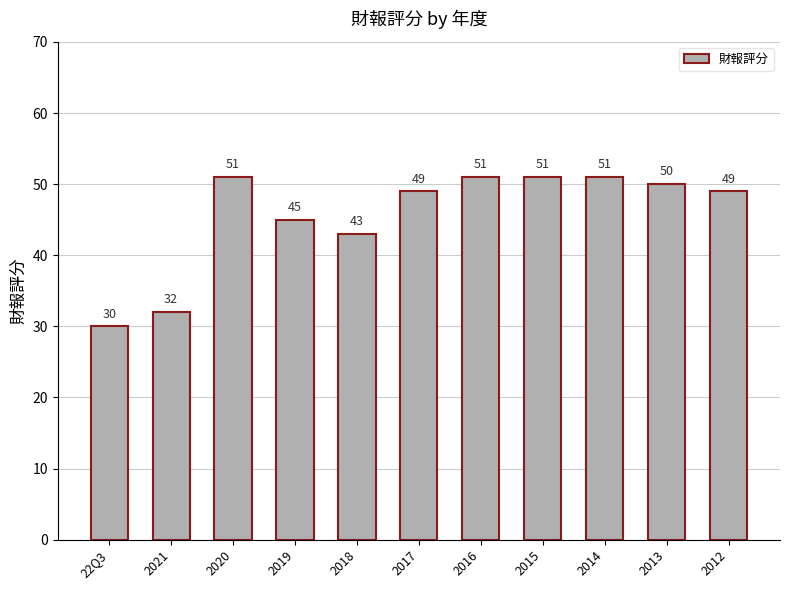

Count the number of categories in the chart.

11